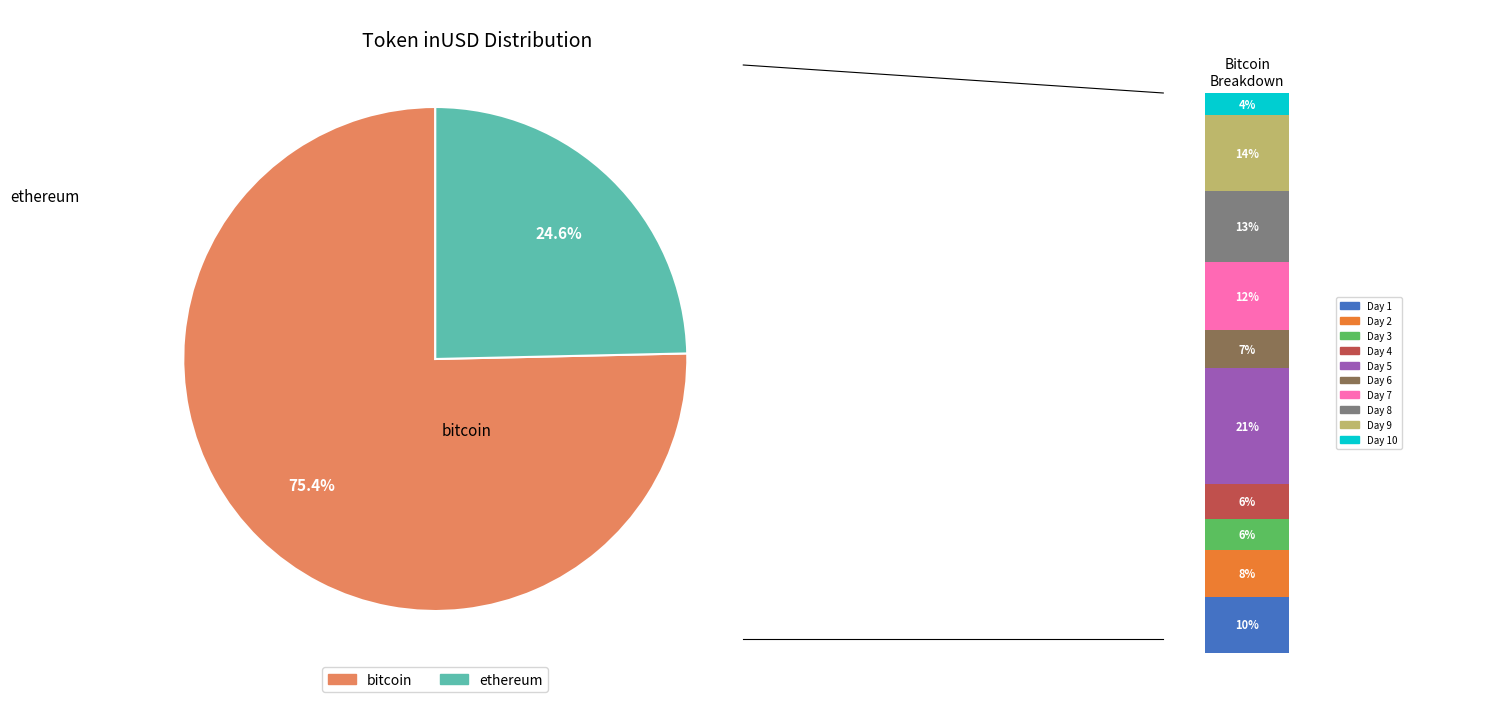

Which slice is the largest?

bitcoin